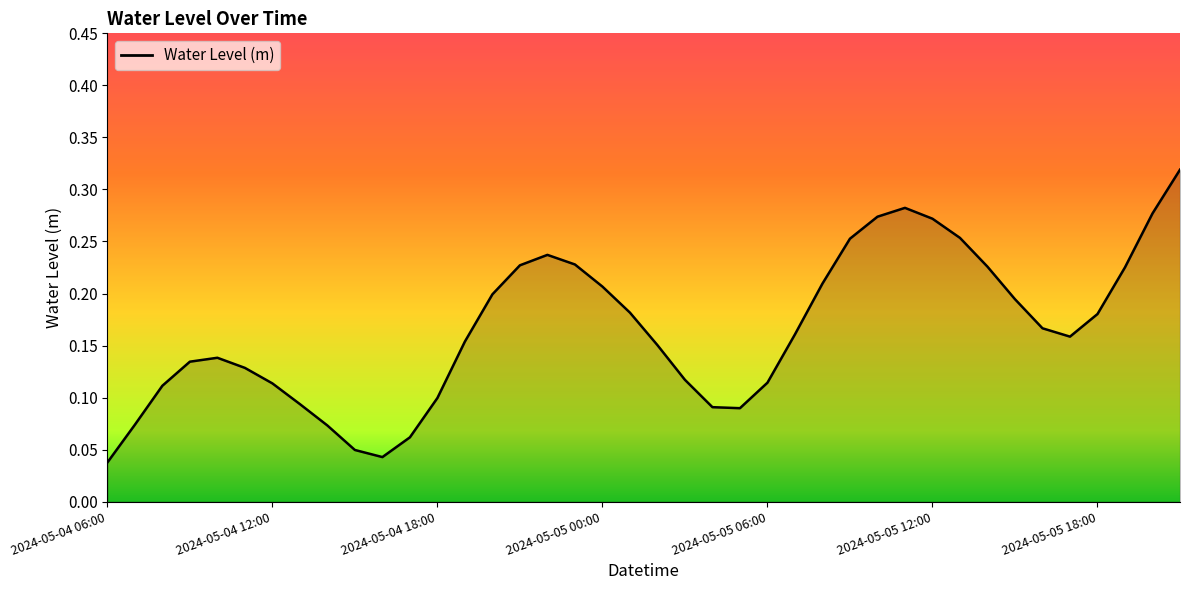

Reading left to right, what are all the values shown in this chart?

2024-05-04 06:00=0.0	2024-05-04 07:00=0.1	2024-05-04 08:00=0.1	2024-05-04 09:00=0.1	2024-05-04 10:00=0.1	2024-05-04 11:00=0.1	2024-05-04 12:00=0.1	2024-05-04 13:00=0.1	2024-05-04 14:00=0.1	2024-05-04 15:00=0.0	2024-05-04 16:00=0.0	2024-05-04 17:00=0.1	2024-05-04 18:00=0.1	2024-05-04 19:00=0.2	2024-05-04 20:00=0.2	2024-05-04 21:00=0.2	2024-05-04 22:00=0.2	2024-05-04 23:00=0.2	2024-05-05 00:00=0.2	2024-05-05 01:00=0.2	2024-05-05 02:00=0.2	2024-05-05 03:00=0.1	2024-05-05 04:00=0.1	2024-05-05 05:00=0.1	2024-05-05 06:00=0.1	2024-05-05 07:00=0.2	2024-05-05 08:00=0.2	2024-05-05 09:00=0.3	2024-05-05 10:00=0.3	2024-05-05 11:00=0.3	2024-05-05 12:00=0.3	2024-05-05 13:00=0.3	2024-05-05 14:00=0.2	2024-05-05 15:00=0.2	2024-05-05 16:00=0.2	2024-05-05 17:00=0.2	2024-05-05 18:00=0.2	2024-05-05 19:00=0.2	2024-05-05 20:00=0.3	2024-05-05 21:00=0.3